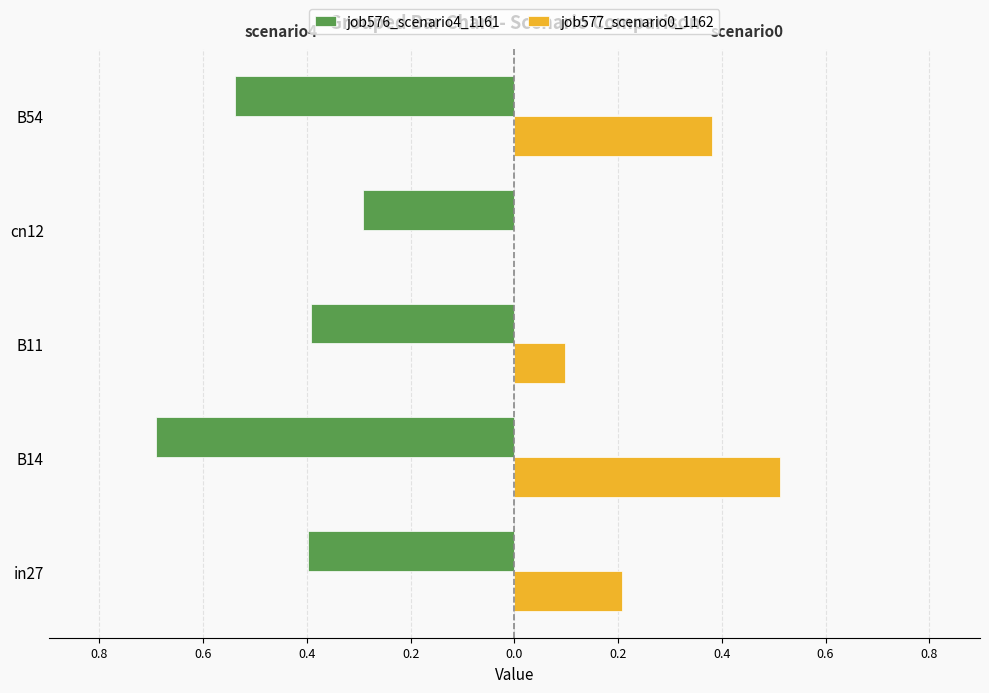

What are all the series names shown in the legend?

job576_scenario4_1161, job577_scenario0_1162